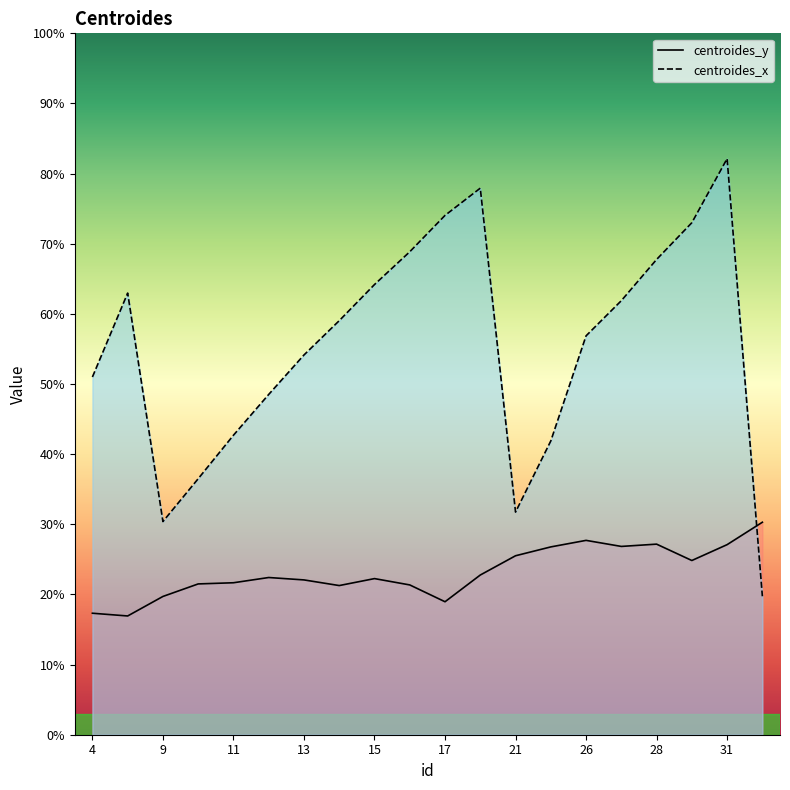

How many values in the centroides_y series are below 22?

8